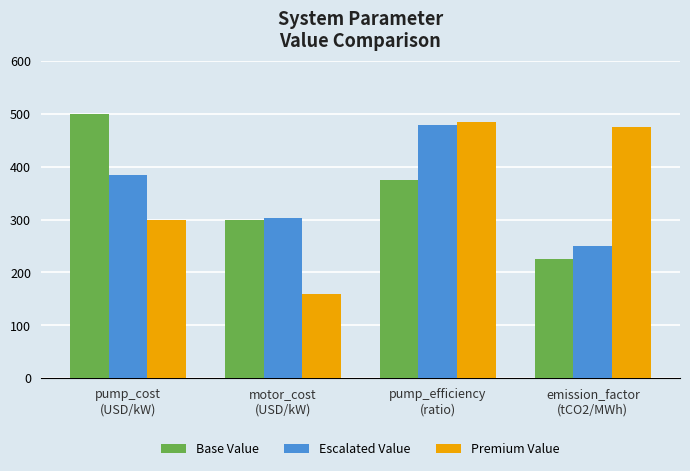

What is the average value of the Base Value series?

350